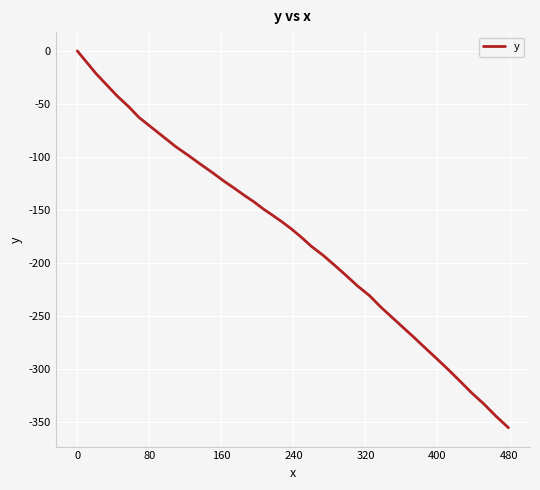

Reading left to right, extract all data points from this chart.

0.0	-10.9	-21.7	-32.0	-42.4	-52.5	-62.7	-71.8	-81.1	-90.2	-98.9	-107.2	-115.2	-122.8	-129.7	-136.2	-142.3	-148.4	-154.6	-160.8	-167.7	-175.5	-184.1	-192.9	-202.1	-211.6	-221.4	-230.8	-240.8	-250.6	-260.3	-270.1	-280.2	-290.2	-300.4	-311.1	-322.2	-333.0	-344.0	-355.1